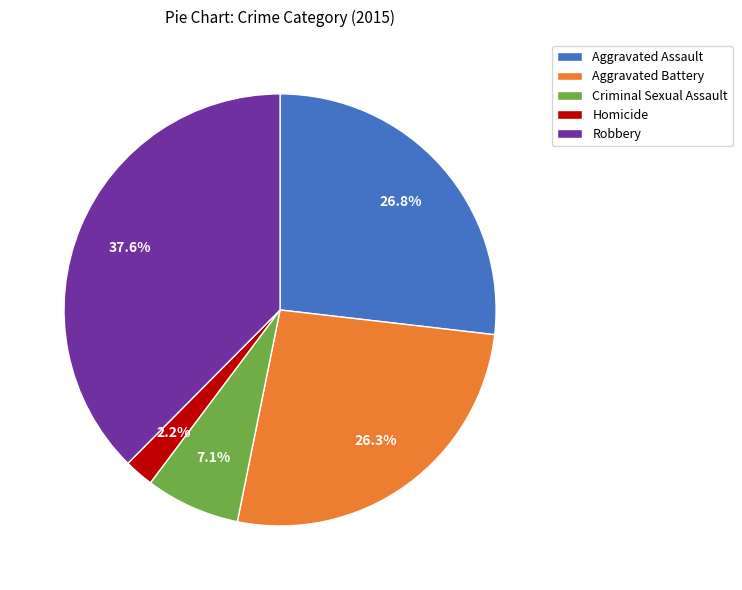

To the nearest percent, what percentage of the pie is Criminal Sexual Assault?

7%